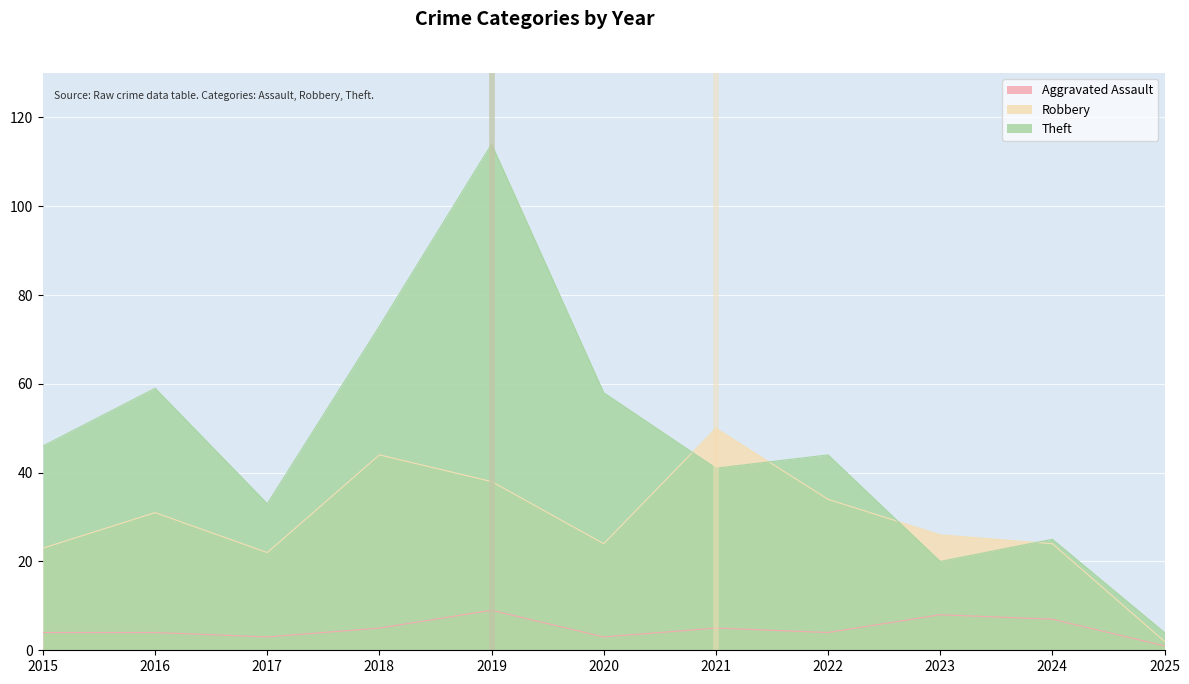

At which category does the chart reach its peak across all series?

2019